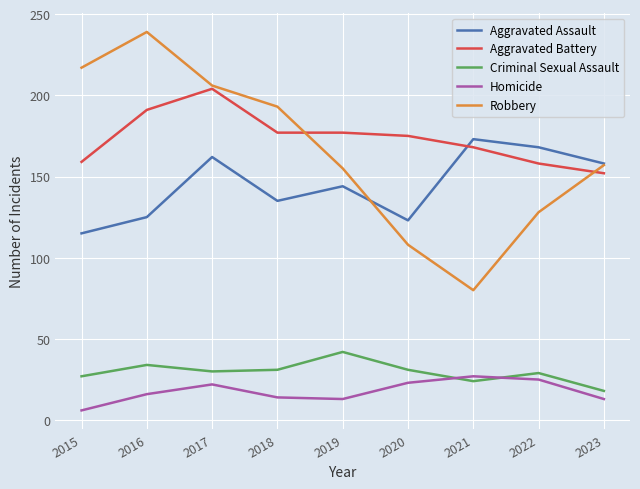

At how many categories does at least one series exceed 80?

9